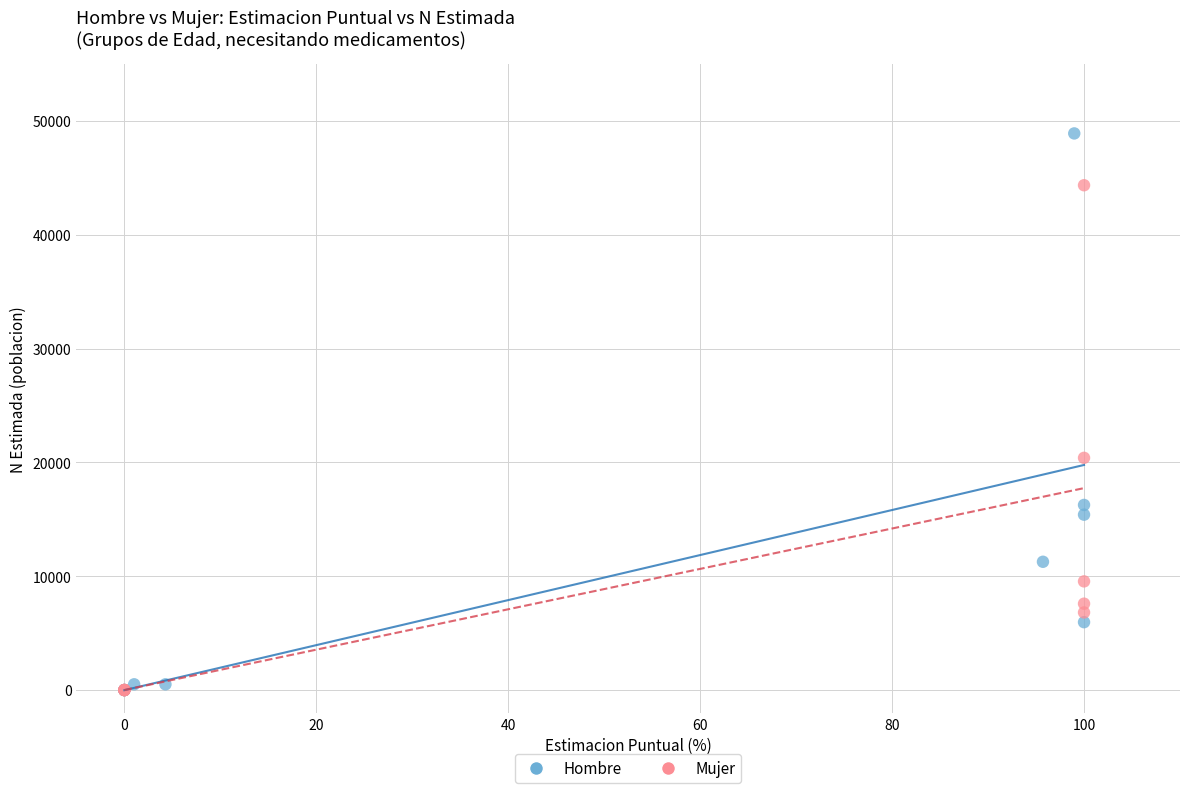

Which series has the largest Y range (max minus min)?

Hombre